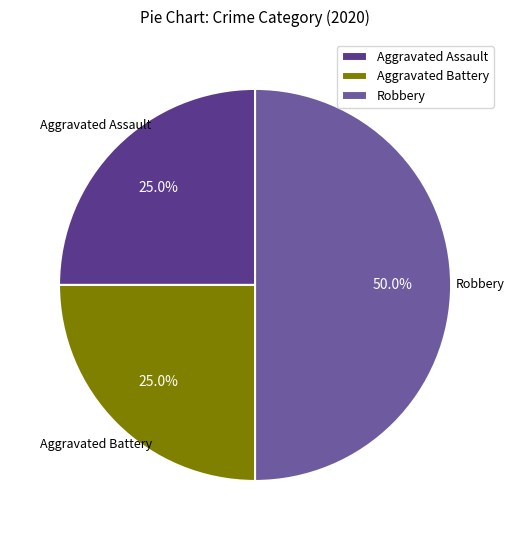

Approximately how many times larger is the value at Aggravated Assault compared to Robbery?

0.5